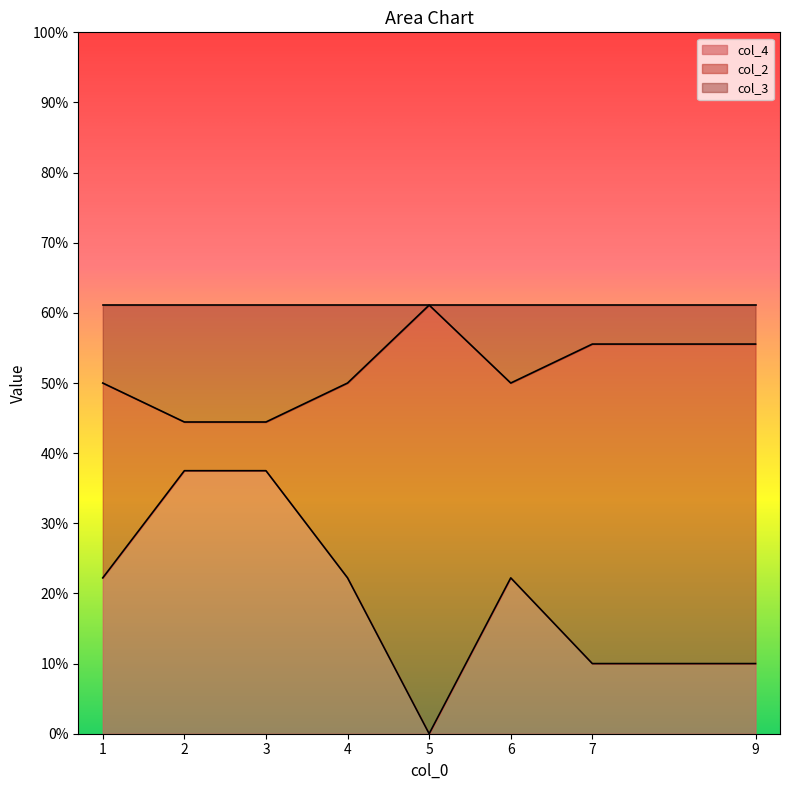

Between 1 and 5, which is larger?

1